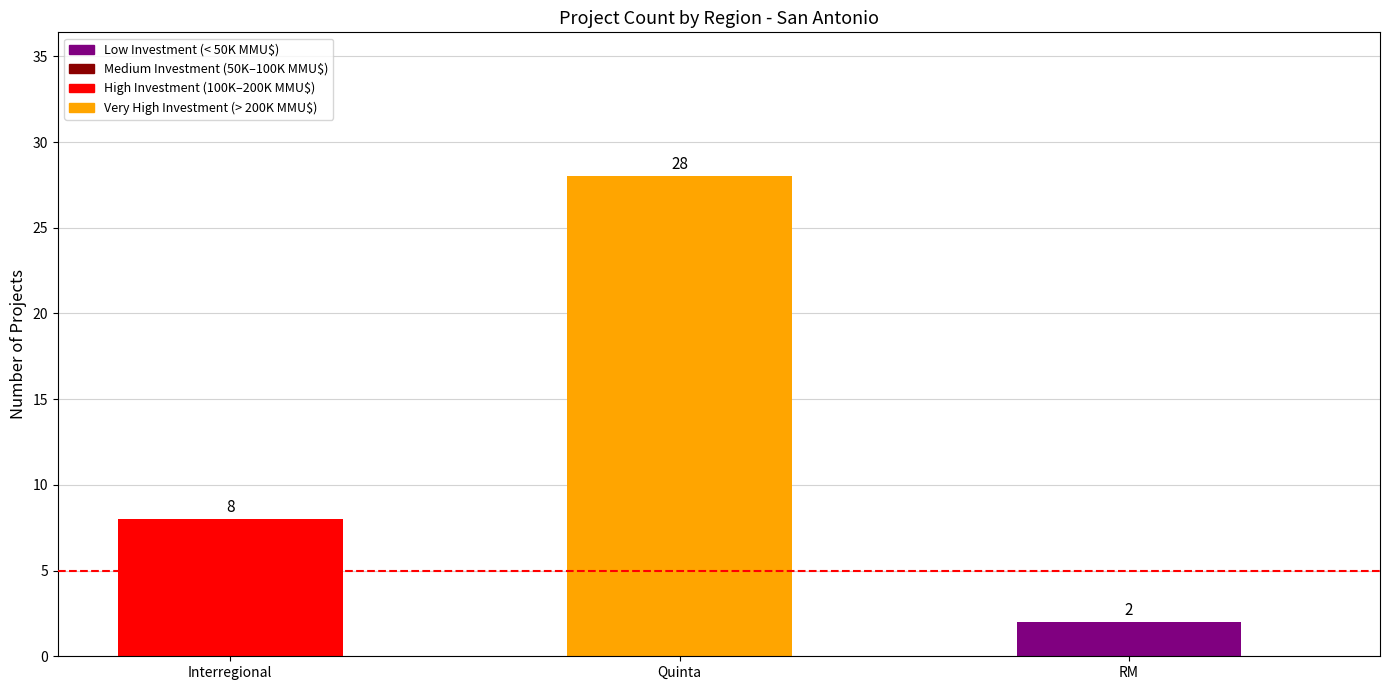

Rank the categories by value from highest to lowest.

Quinta, Interregional, RM